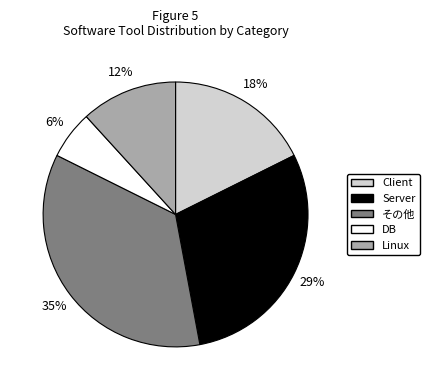

Does その他 represent more than half of the total?

No